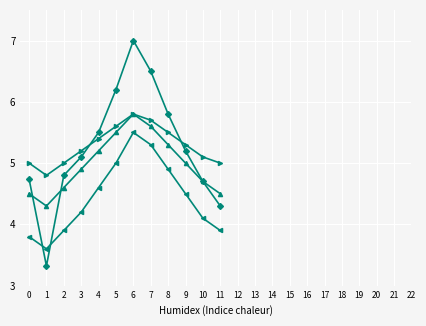

What is the difference between the highest and lowest values at 3?

1.0